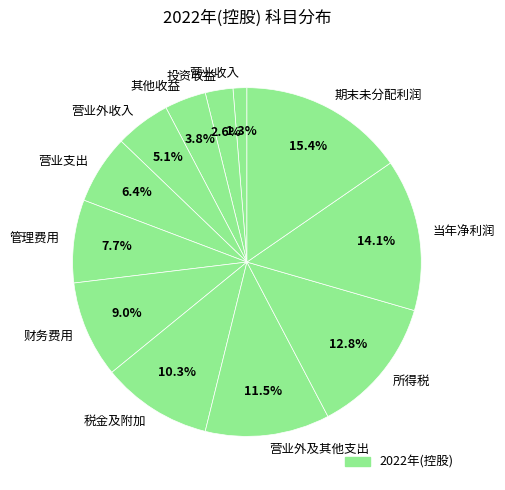

Which has a higher value, 所得税 or 营业外及其他支出?

所得税